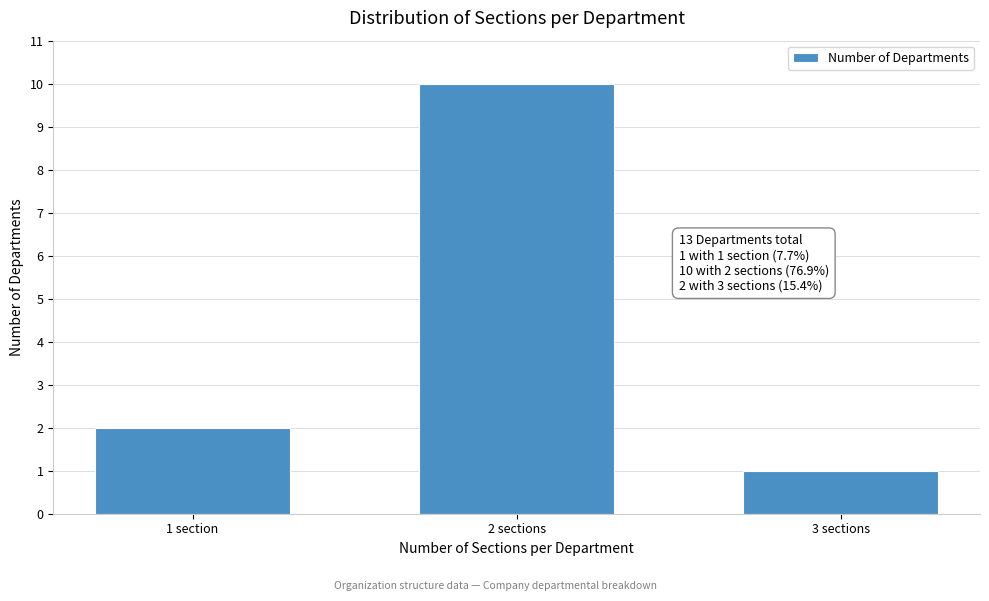

Reading right to left, transcribe all the data shown in this chart.

3 sections=1	2 sections=10	1 section=2